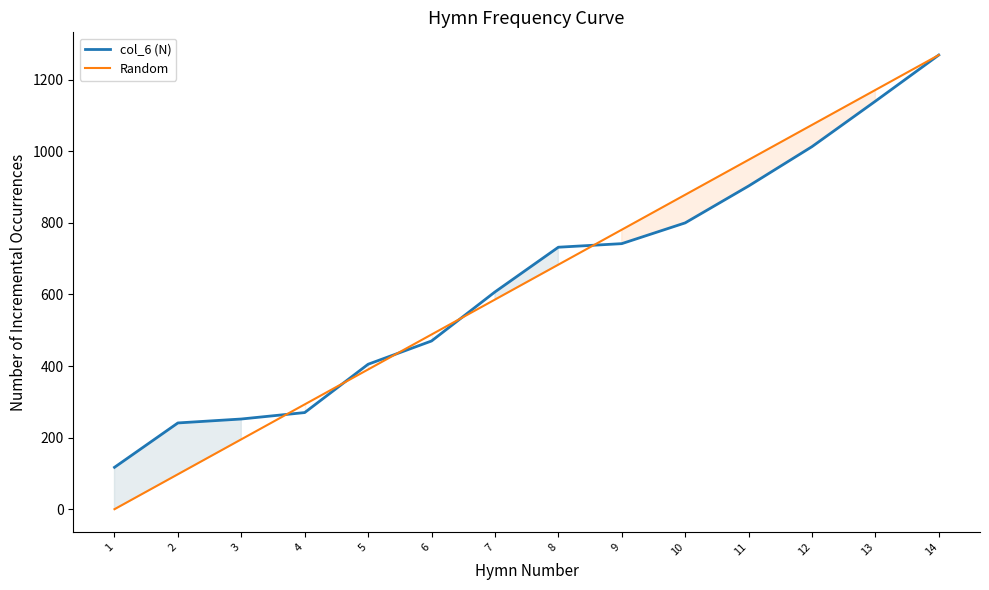

Does the chart display data point markers on the line(s)?

No